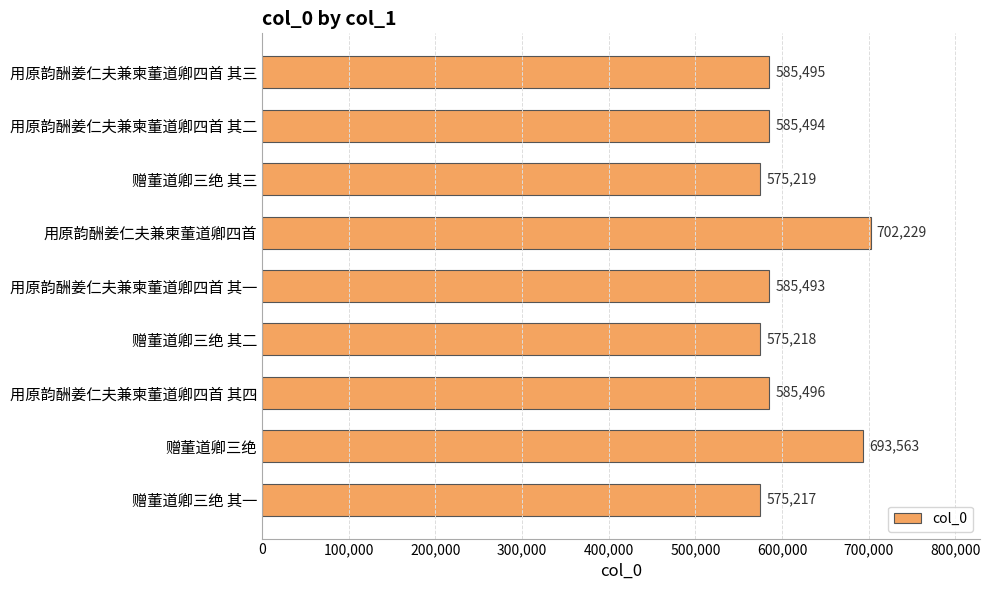

What is the ratio of the value at 赠董道卿三绝 to the value at 用原韵酬姜仁夫兼柬董道卿四首 其一?

1.2